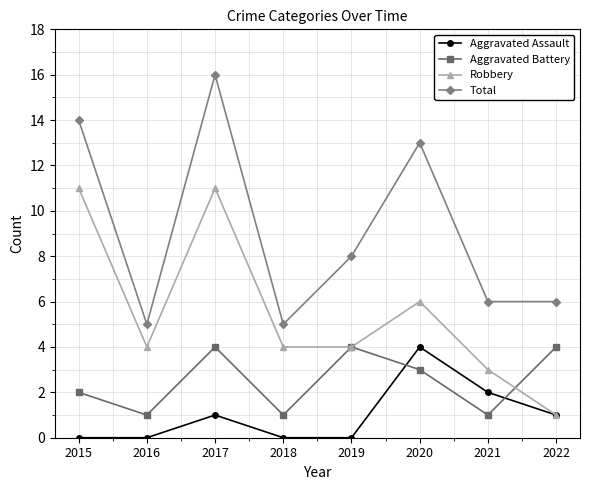

Reading left to right, extract all data points from this chart.

Aggravated Assault: 2015=0	2016=0	2017=1	2018=0	2019=0	2020=4	2021=2	2022=1
Aggravated Battery: 2015=2	2016=1	2017=4	2018=1	2019=4	2020=3	2021=1	2022=4
Robbery: 2015=11	2016=4	2017=11	2018=4	2019=4	2020=6	2021=3	2022=1
Total: 2015=14	2016=5	2017=16	2018=5	2019=8	2020=13	2021=6	2022=6